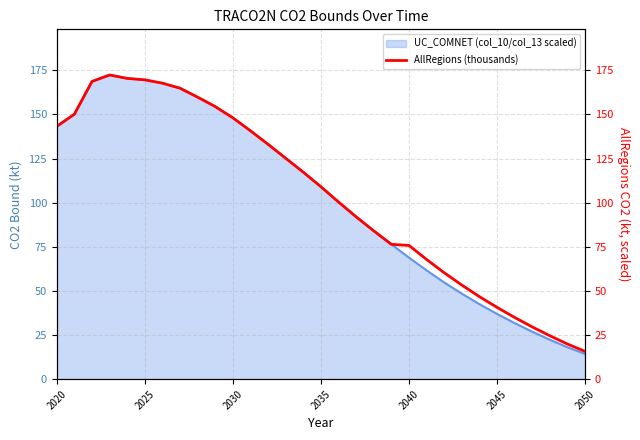

What is the lowest value of the UC_COMNET (col_10/col_13 scaled) series?

14.3